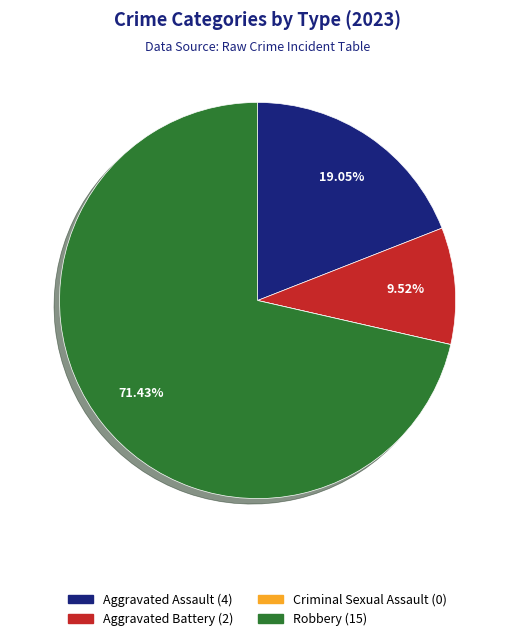

To the nearest percent, what percentage of the pie is Aggravated Battery?

10%